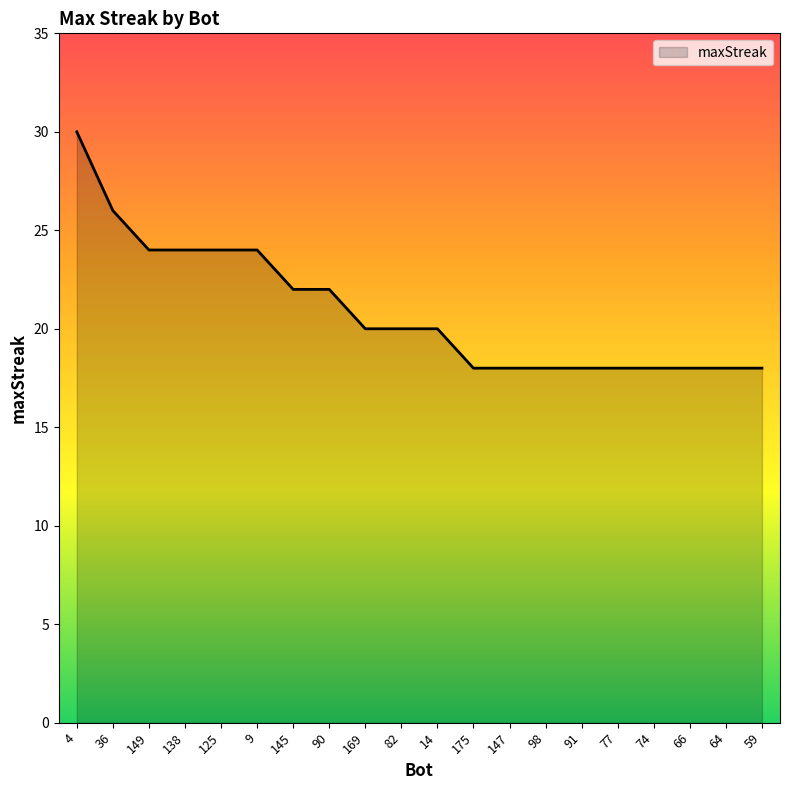

What is the ratio of the value at 98 to the value at 59?

1.0